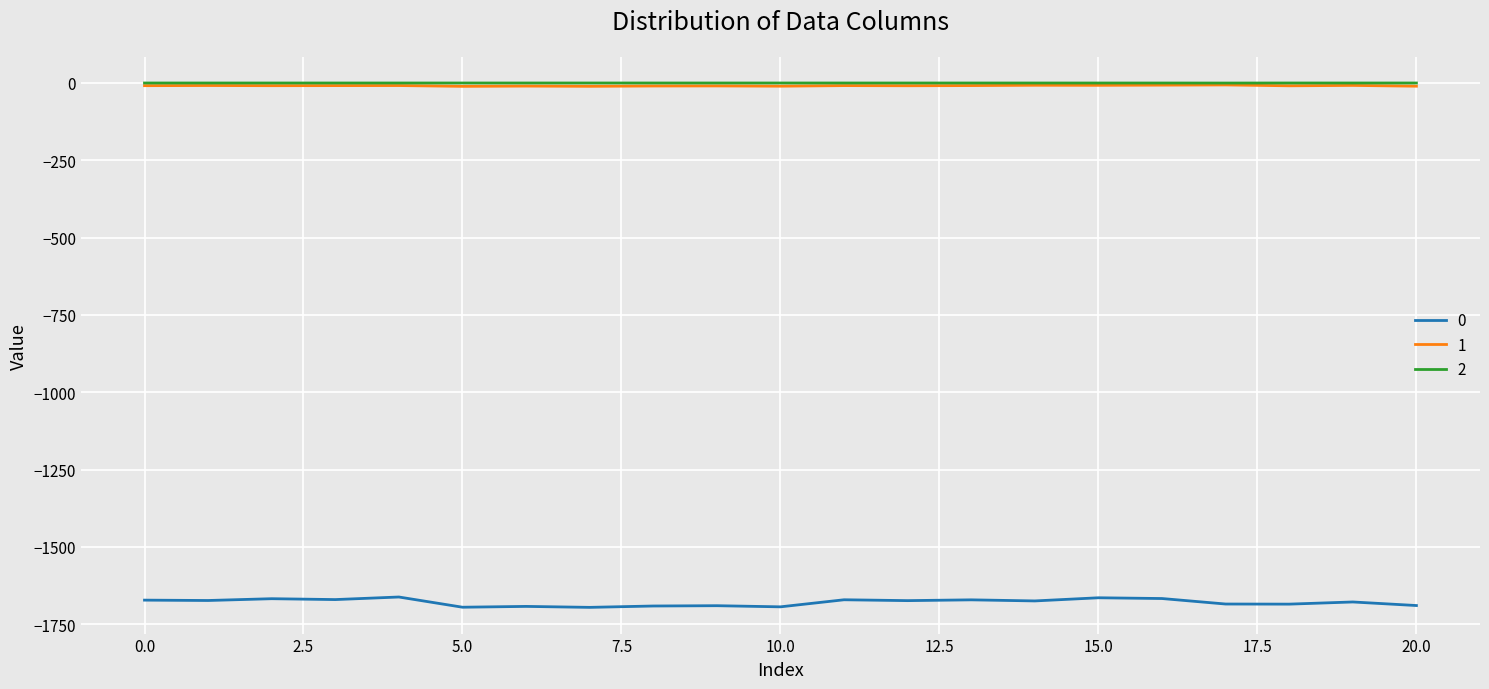

What is the difference between the second highest and second lowest values in the 1 series?

3.8